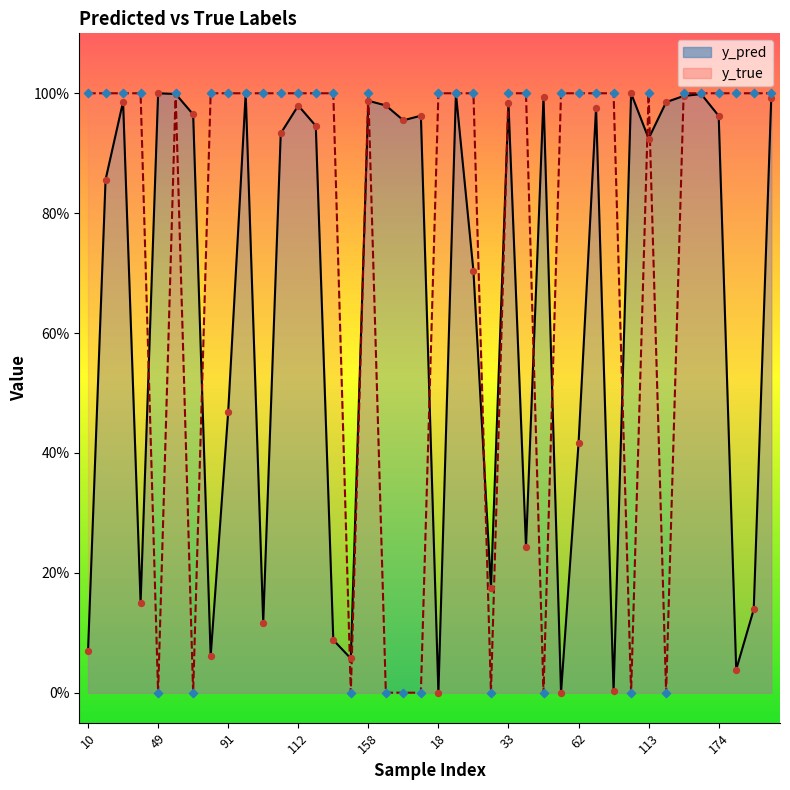

Is the value of y_pred at 40 greater than the value of y_true at 153?

No